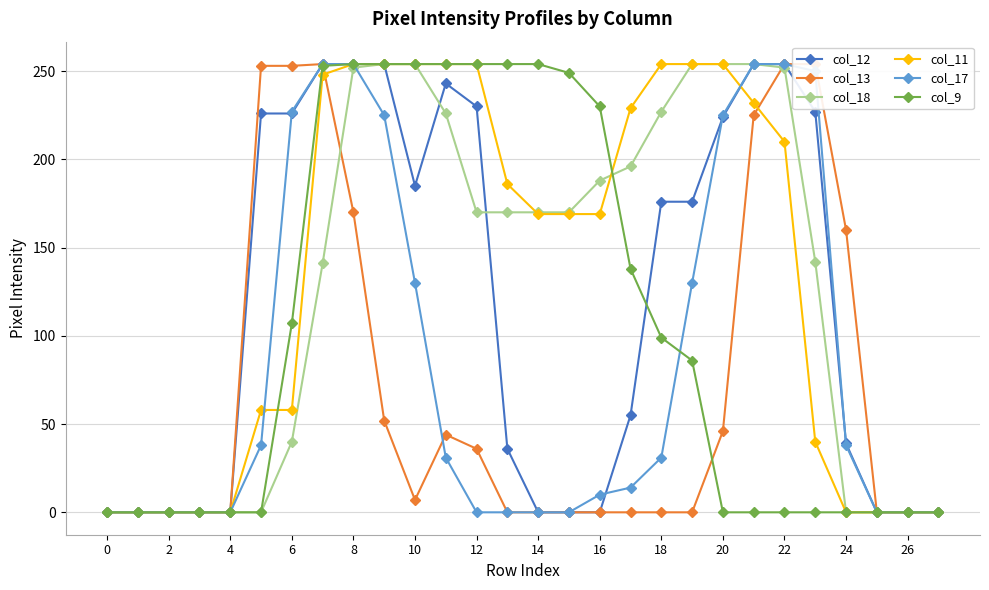

How many data points does each series have?

28